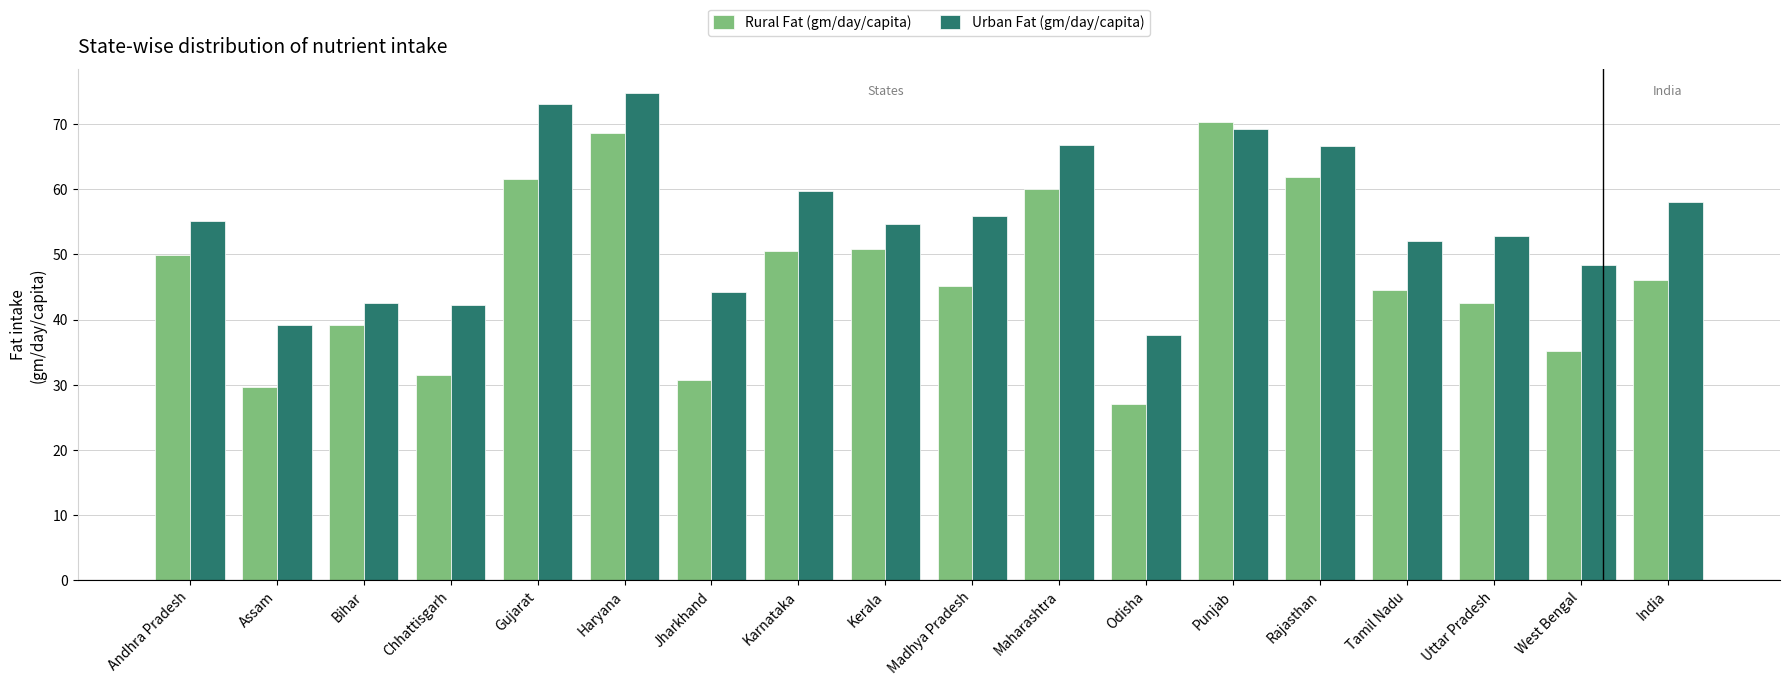

The value of Rural Fat (gm/day/capita) at Andhra Pradesh is 86.2. True or false?

False